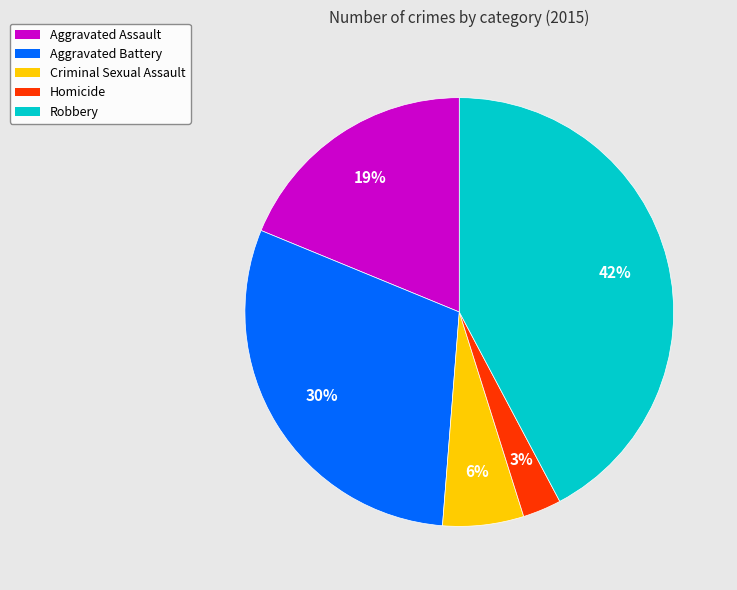

To the nearest percent, what is the difference between the Aggravated Assault and Criminal Sexual Assault slice percentages?

13%